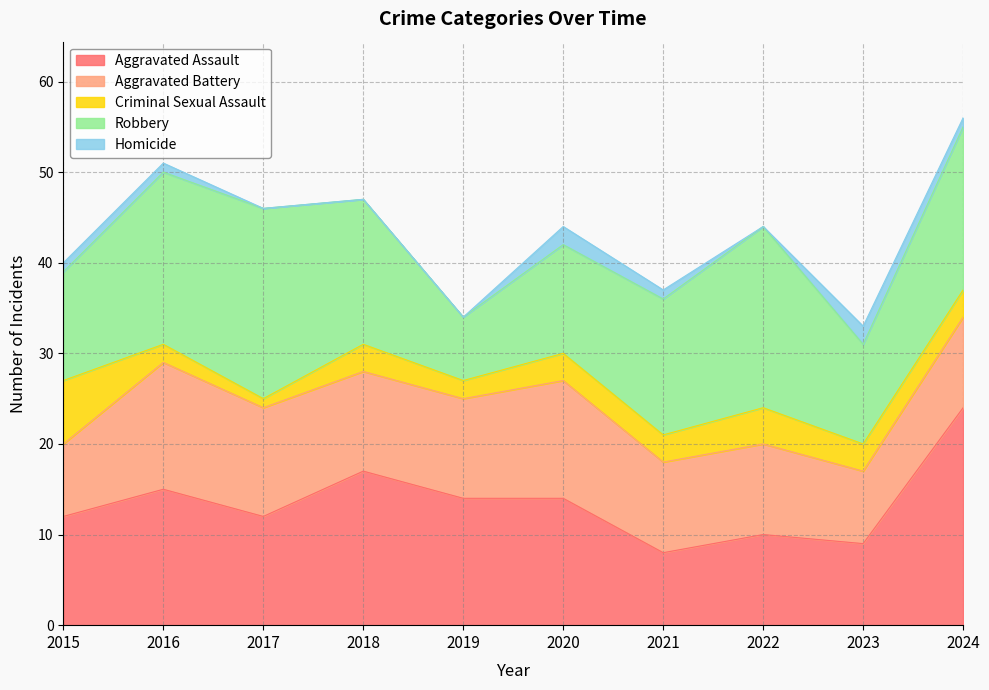

Count the Aggravated Battery values in the range 10 to 12.

6